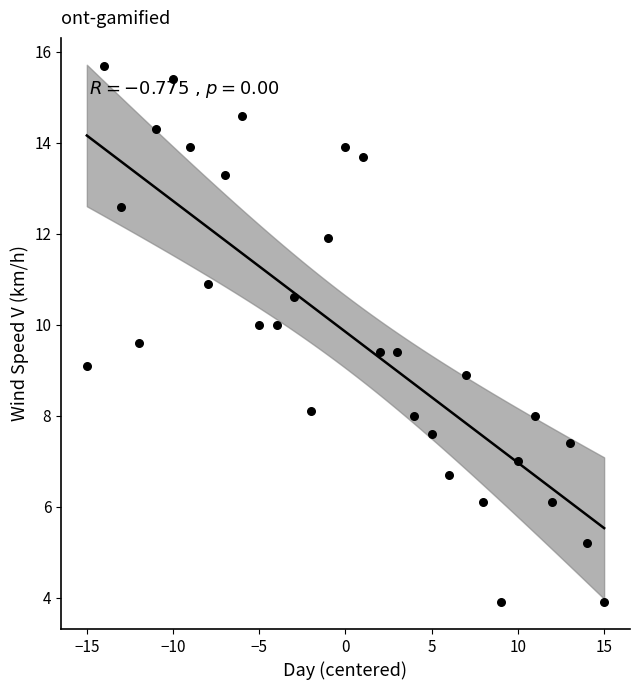

What is the range of X values (max minus min)?

30.0